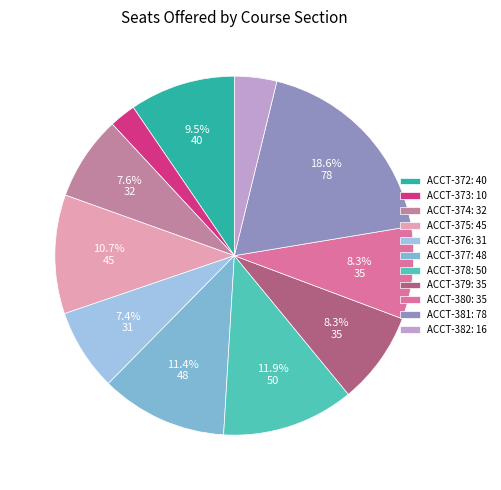

How many segments does this pie chart have?

11